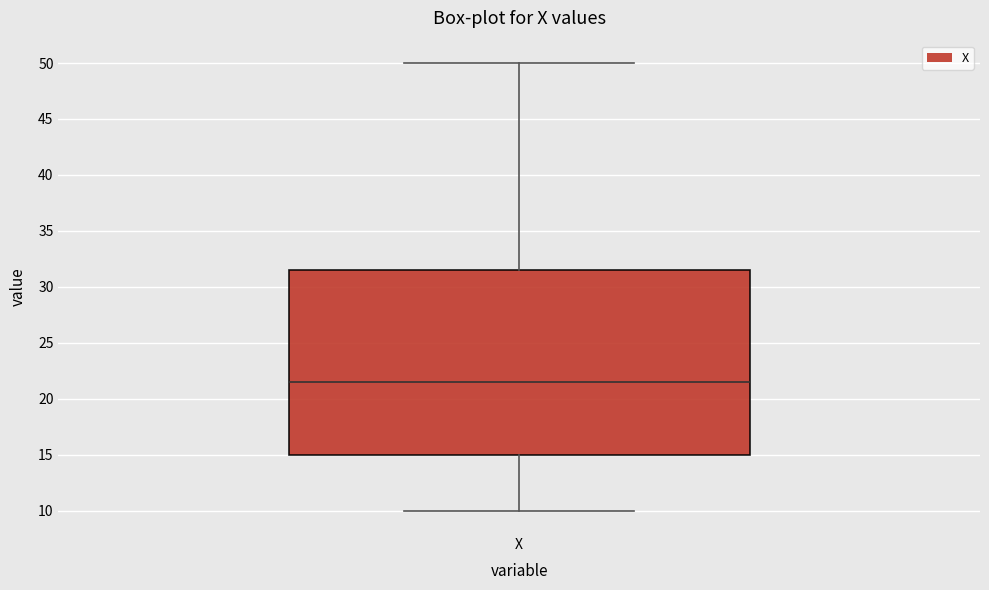

Read this box plot against the y-axis: the position of the median line, the range covered by the box, and the ends of both whiskers. The values are not printed on the chart, so give them approximately, as read against the axis.

median 21.5, box 15.0 to 31.5, whiskers 10.0 to 50.0